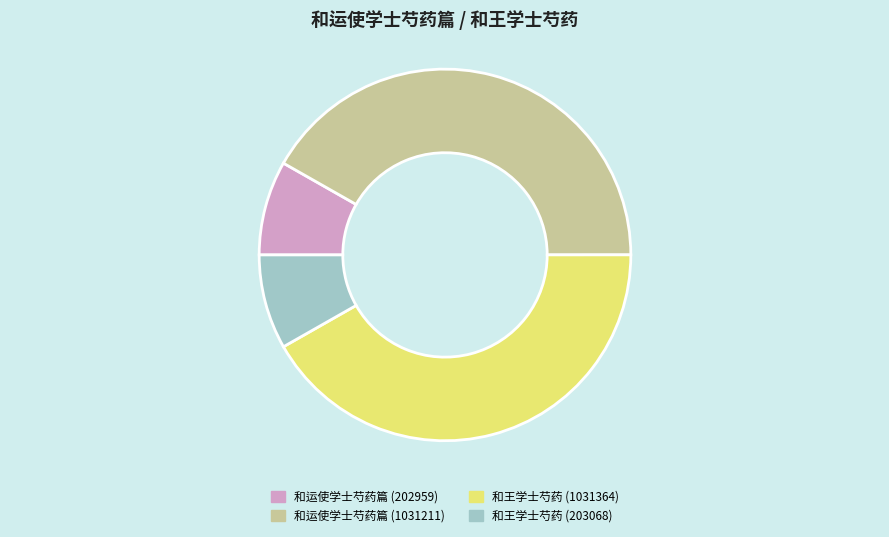

Is there any slice that represents more than half of the pie?

No